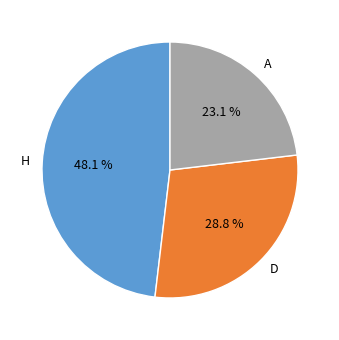

What percentage is NOT represented by D?

71.2%